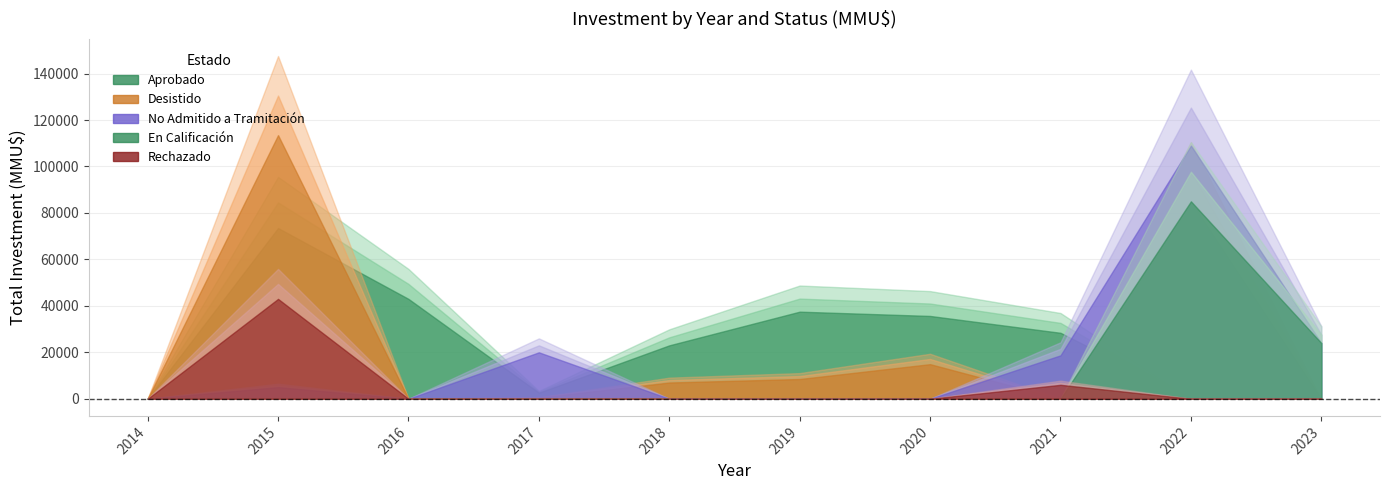

What are all the series names shown in the legend?

Aprobado, Desistido, No Admitido a Tramitación, En Calificación, Rechazado